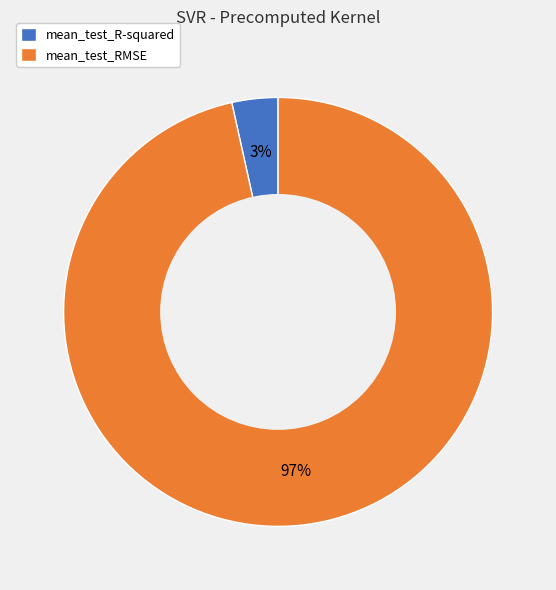

Which category has the smallest portion of the pie?

mean_test_R-squared